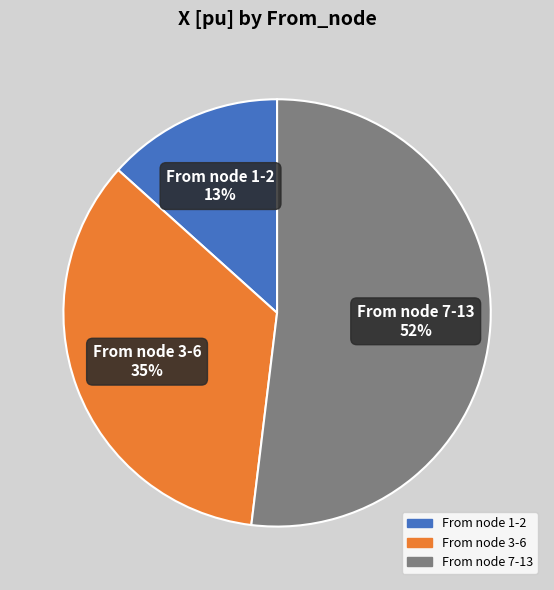

How many slices are in this pie chart?

3